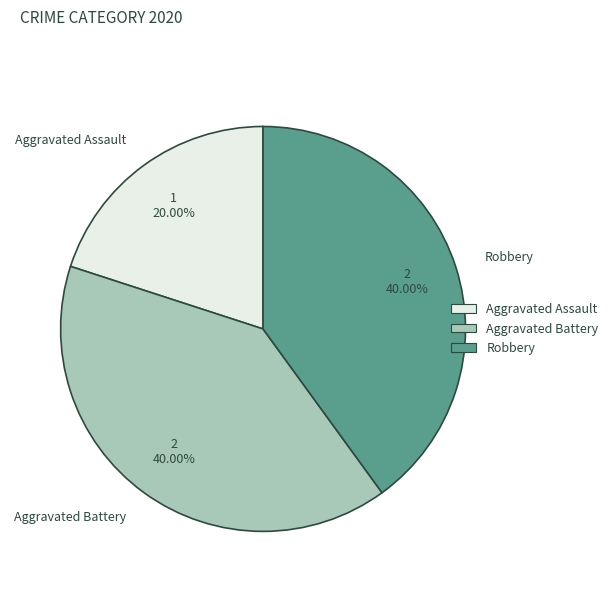

Does Aggravated Assault represent more than half of the total?

No